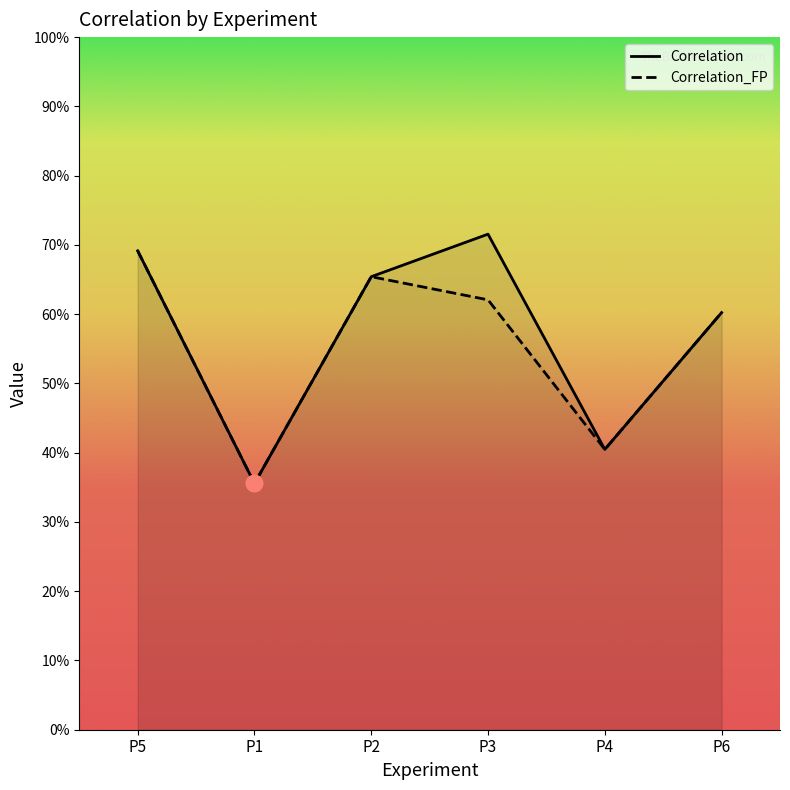

What position from the left is P3?

4